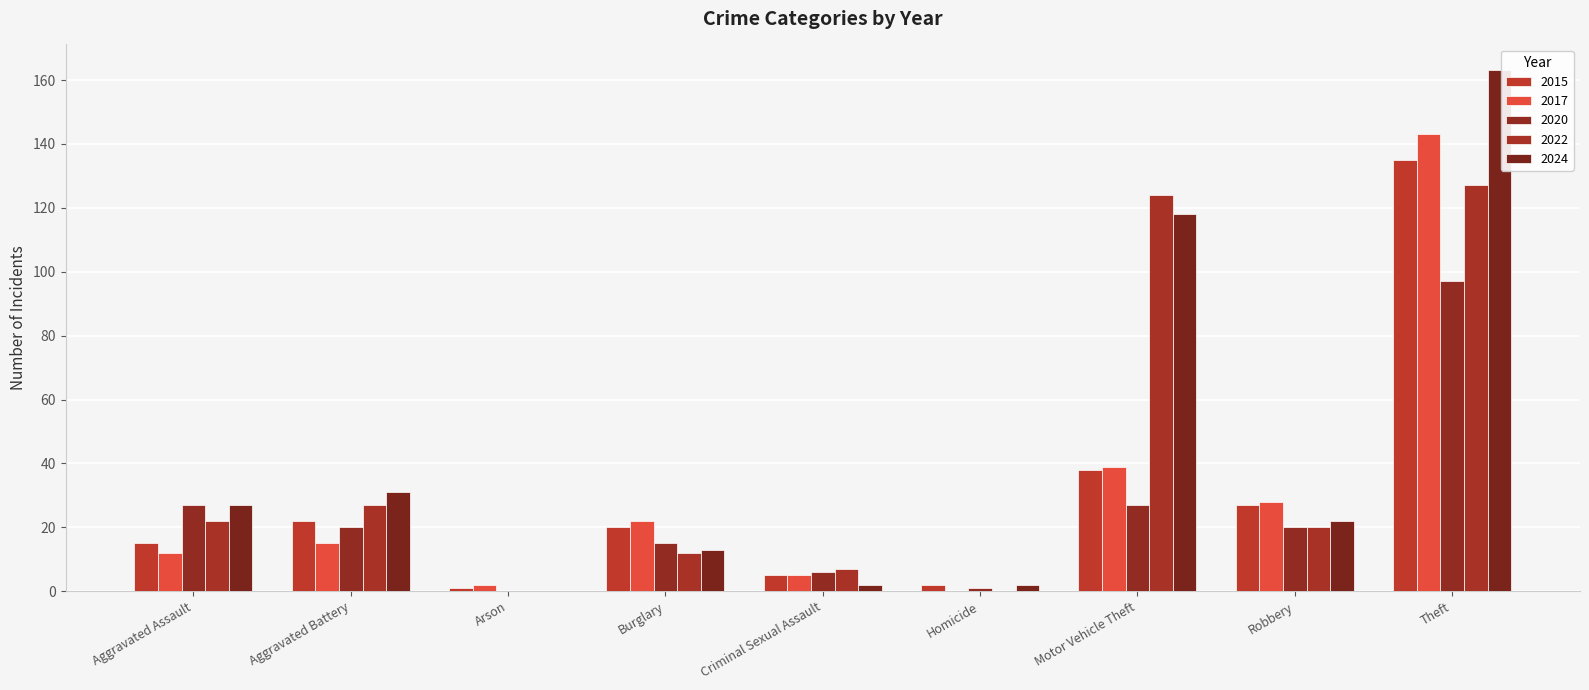

How many positive values does the 2017 series have?

8